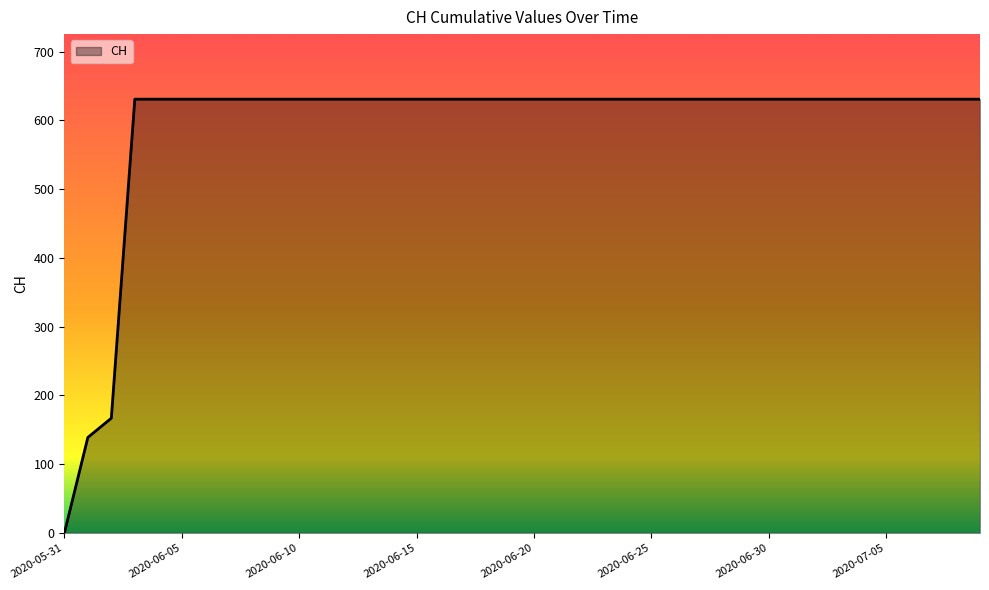

What is the maximum value shown in the chart?

631